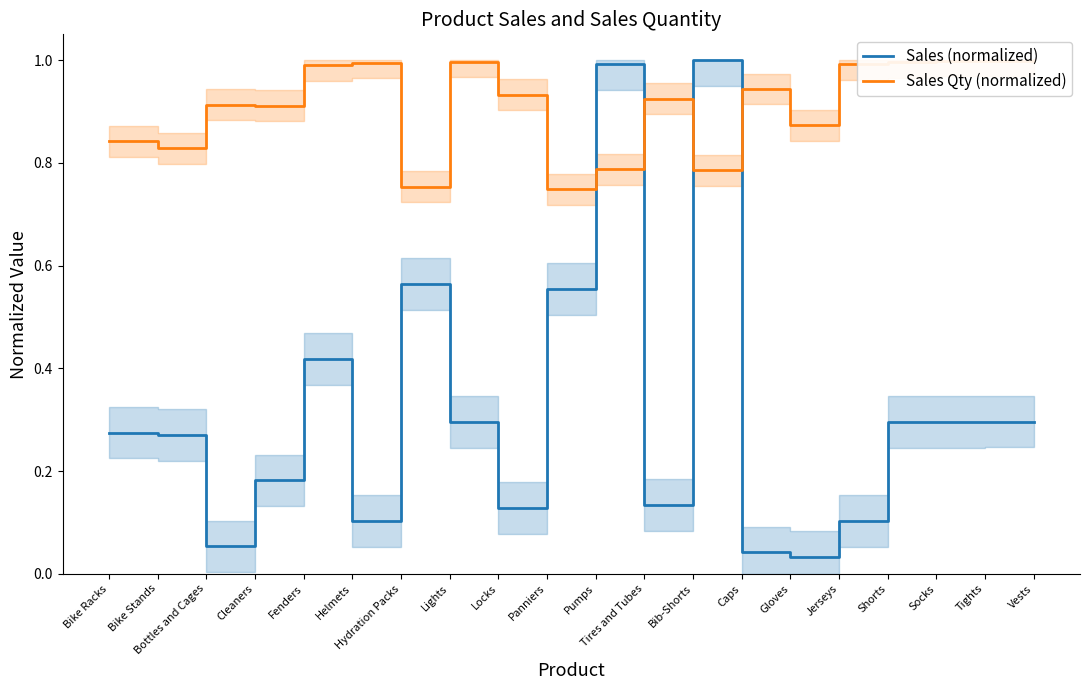

How many lines are shown in the chart?

2